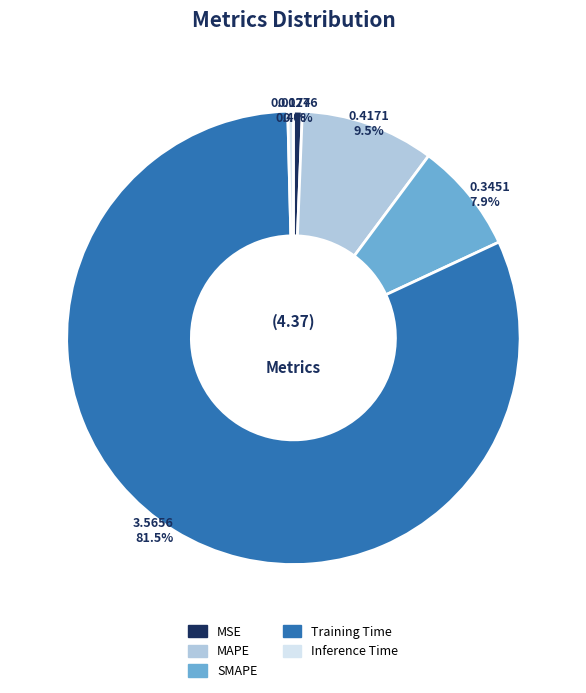

What is the largest slice in the pie chart?

Training Time